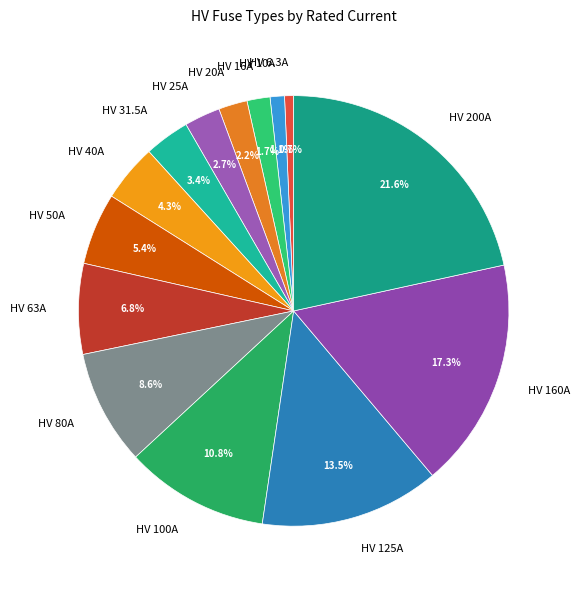

The HV 25A slice represents 3% of the pie. True or false?

True